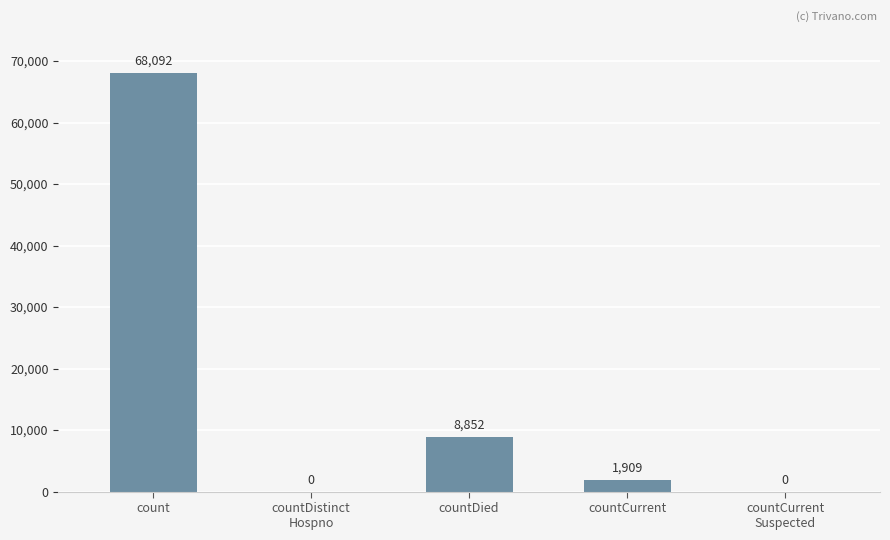

At which category does the chart reach its peak across all series?

count